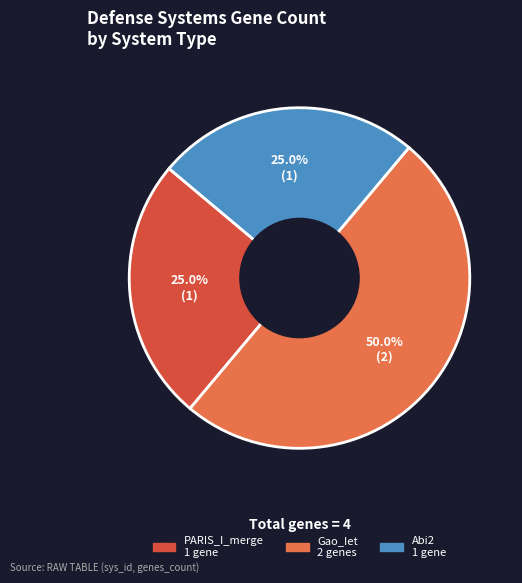

Count the number of slices in the pie.

3